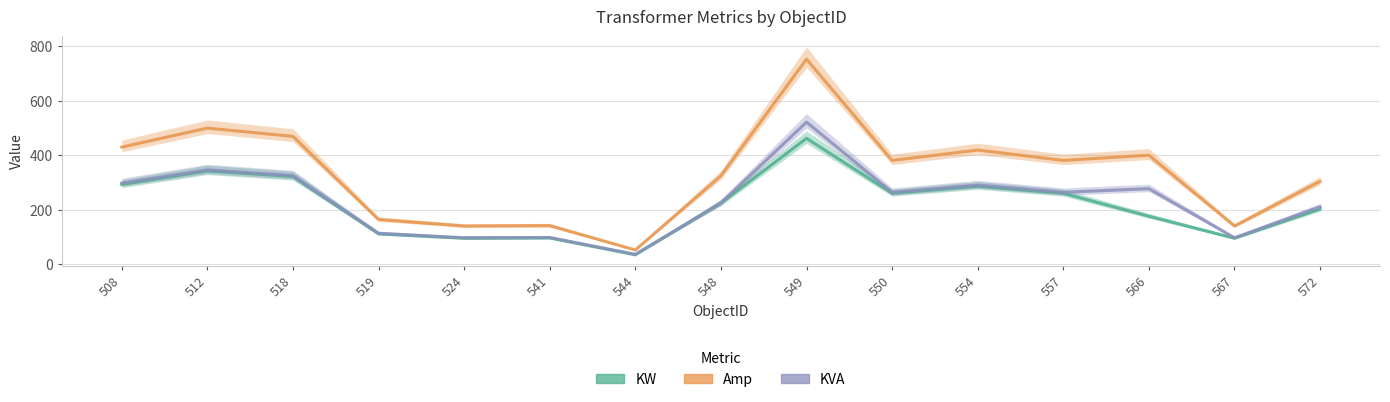

What is the difference between the maximum and second lowest values in the Amp series?

612.6